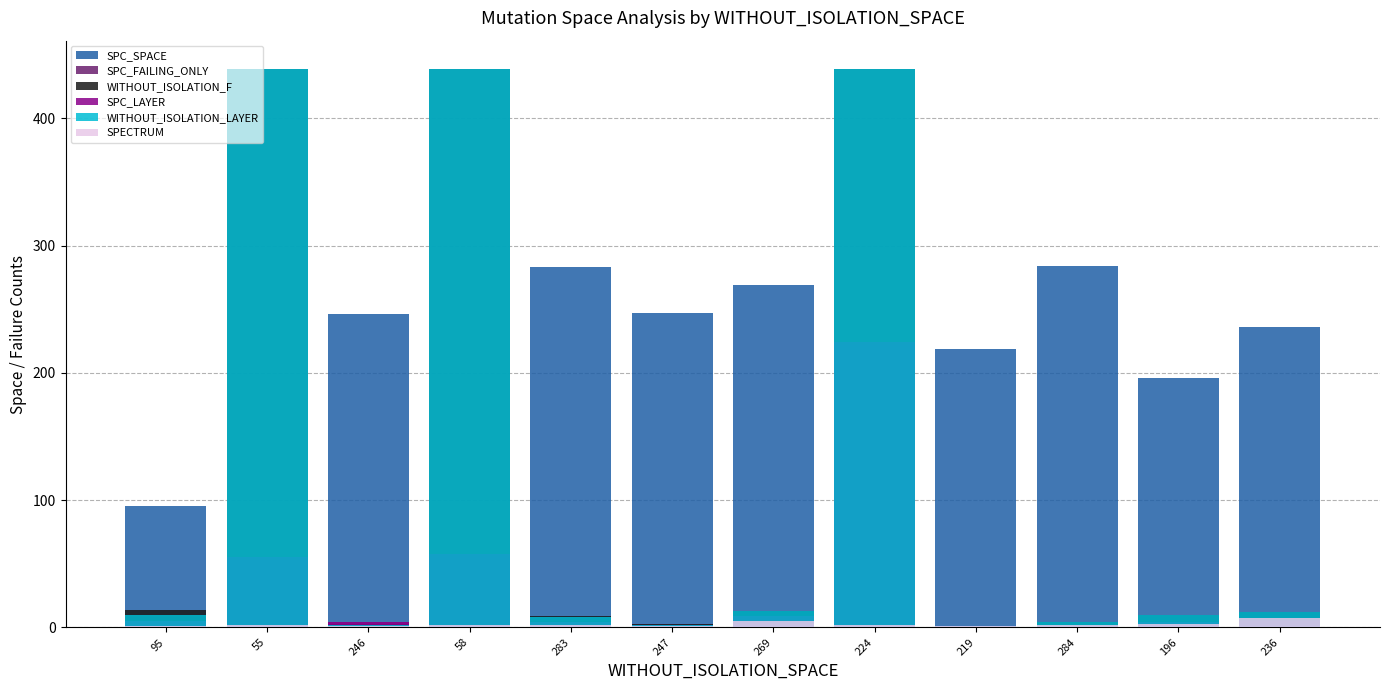

Is it true that SPECTRUM equals 12 at 236?

False